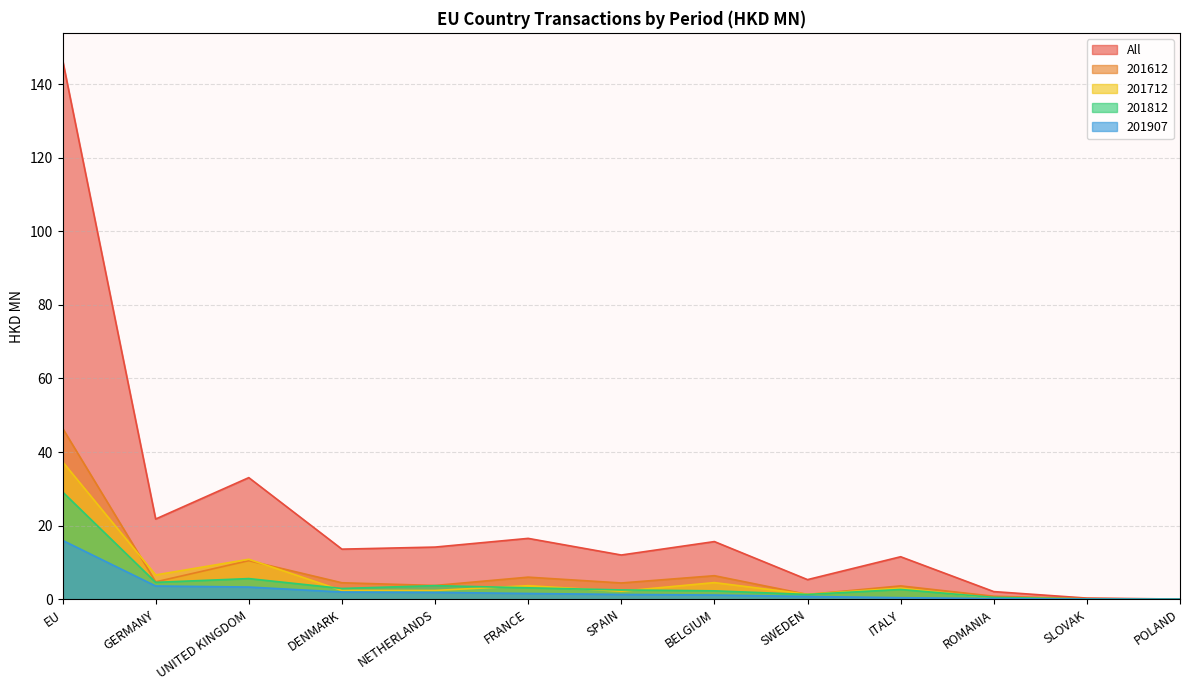

Which series has the widest spread of values?

All